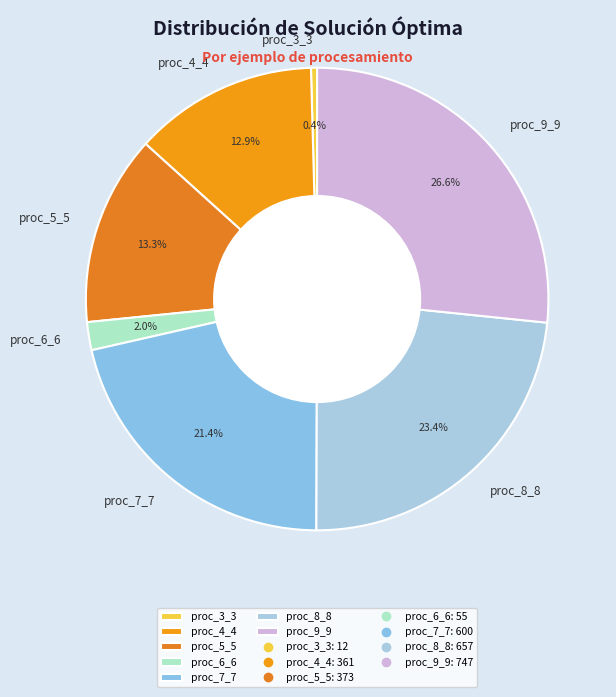

To the nearest percent, what is the difference between the largest and smallest slice percentages?

26%